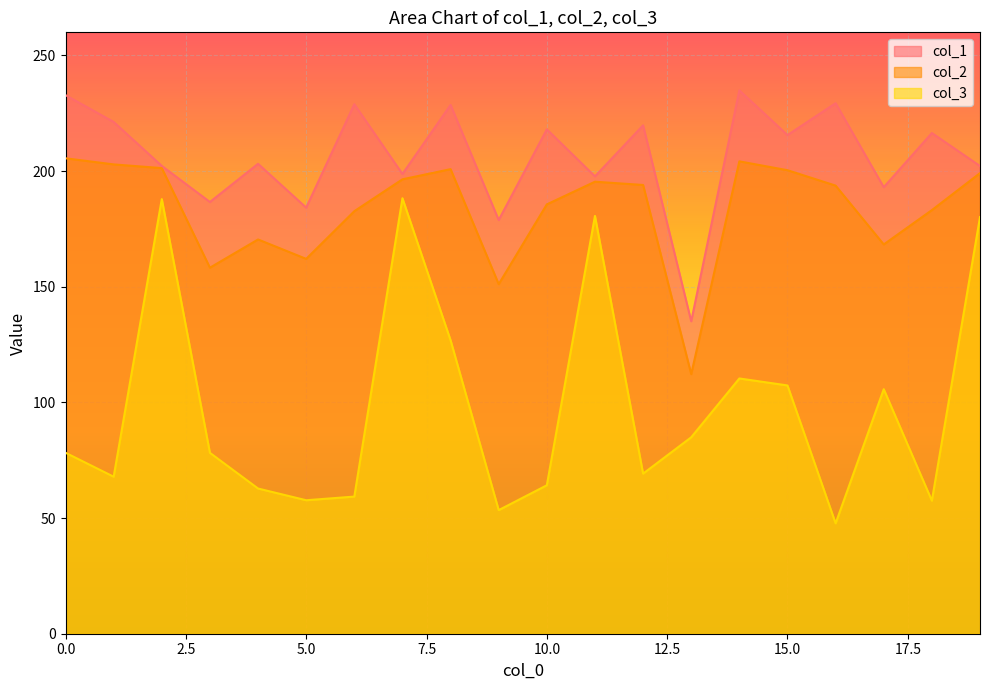

What is the value of the col_2 point at the 20th from the left?

199.1